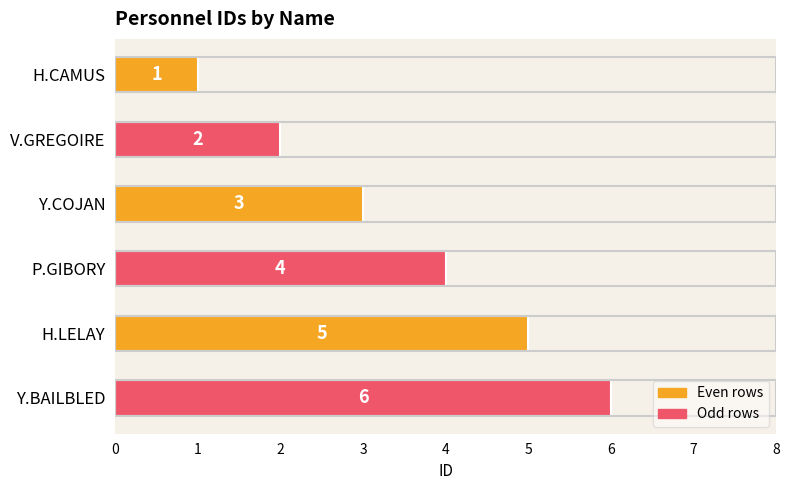

What is the label of the 1st bar from the bottom?

Y.BAILBLED